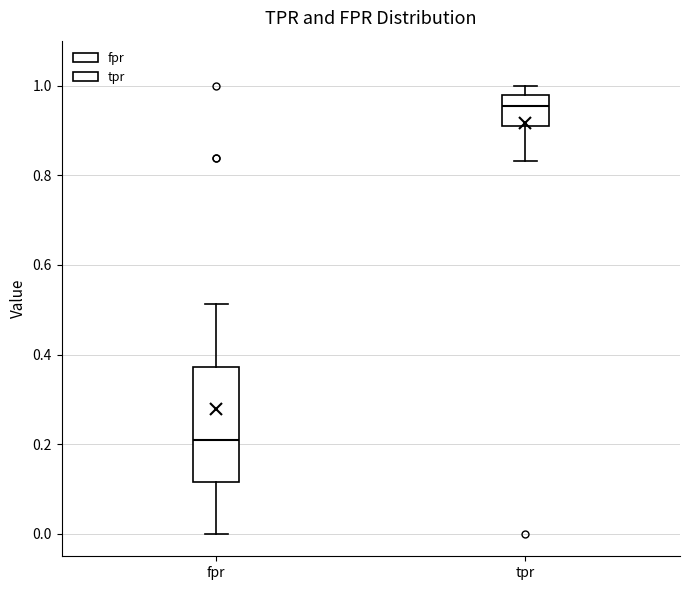

Which box has the lowest median line?

fpr